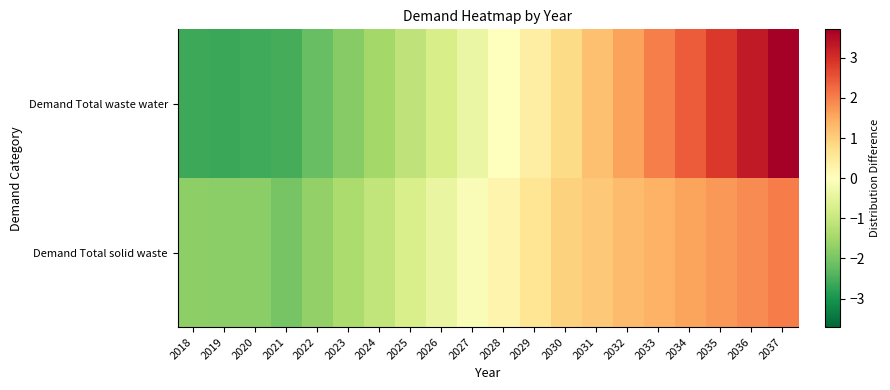

What is the difference between the highest and lowest values at 2031?

0.1